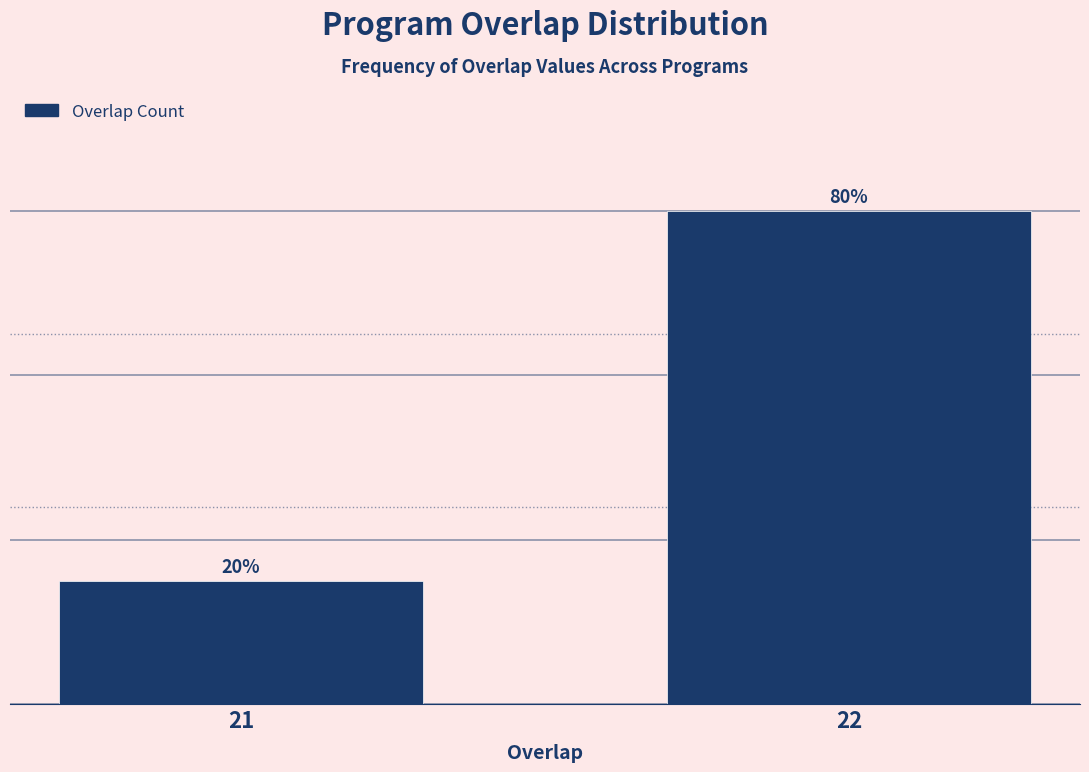

Rank the categories by value from highest to lowest.

22, 21